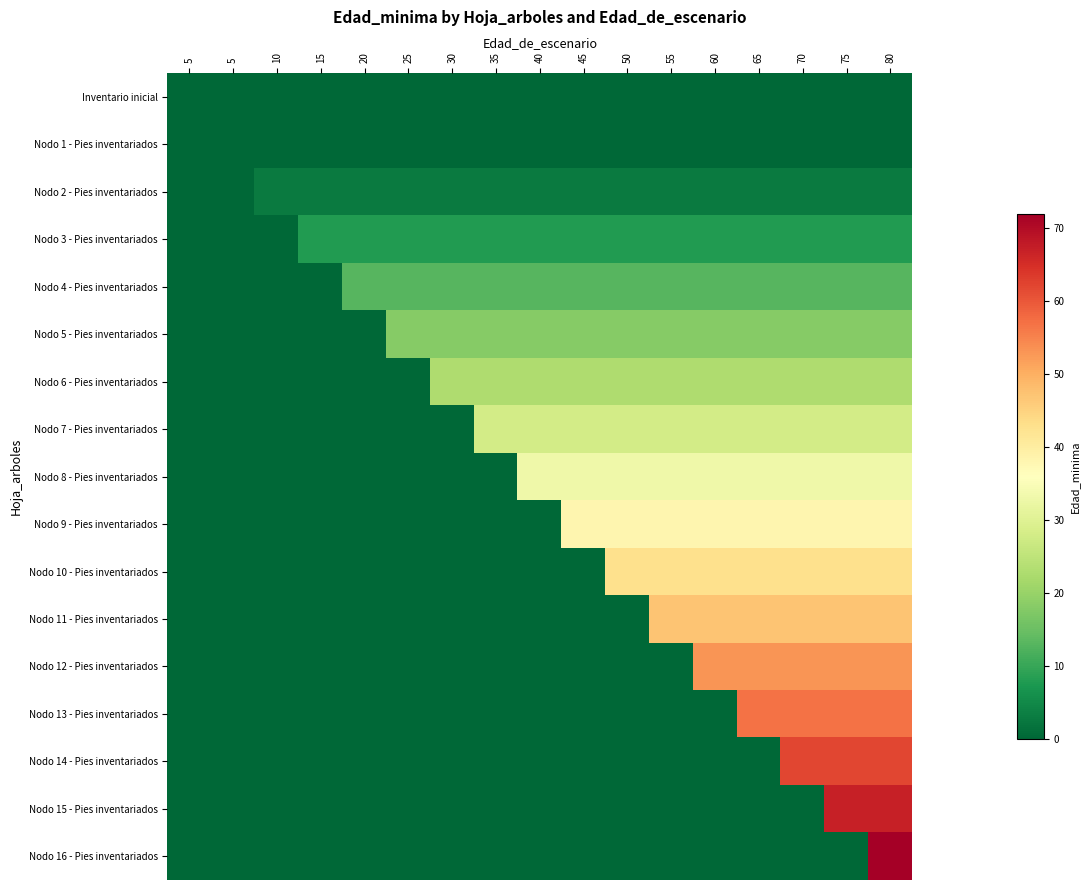

How many data points does each series have?

17